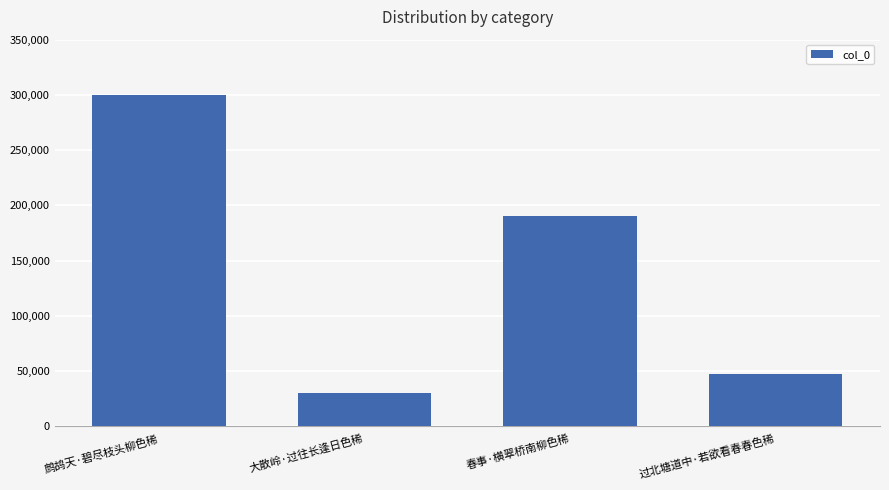

What is the value of the 1st bar from the left?

300001